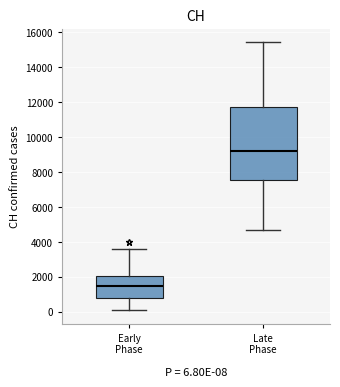

Comparing the boxes themselves (not the whiskers), which one is the tallest?

Late Phase